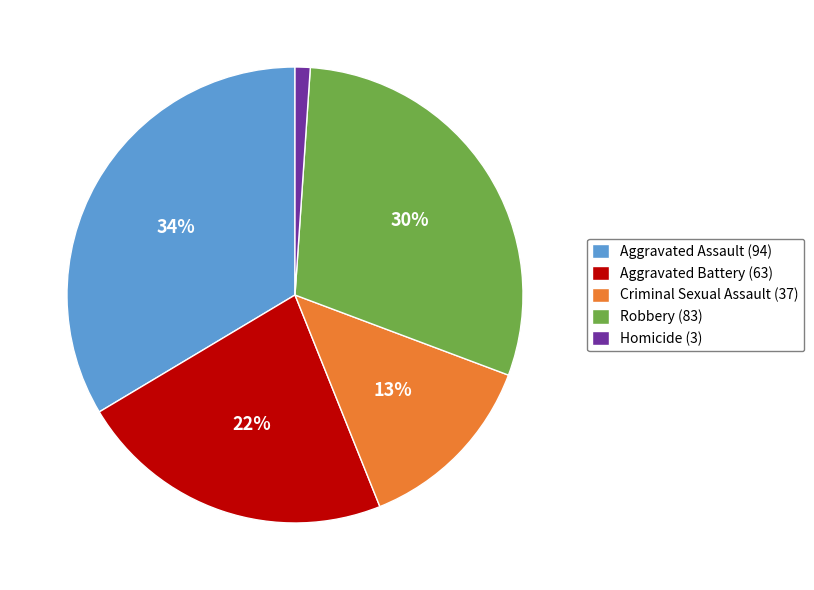

Is it true that Aggravated Assault is 13% of the pie?

False